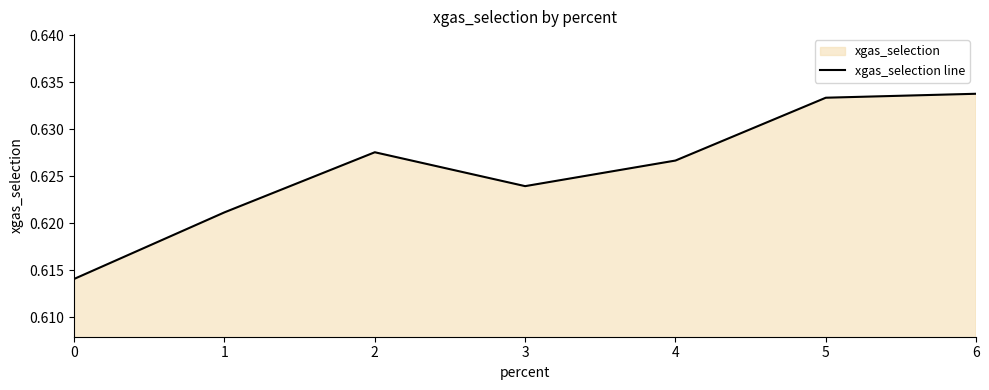

Which category has the highest value across all series?

6